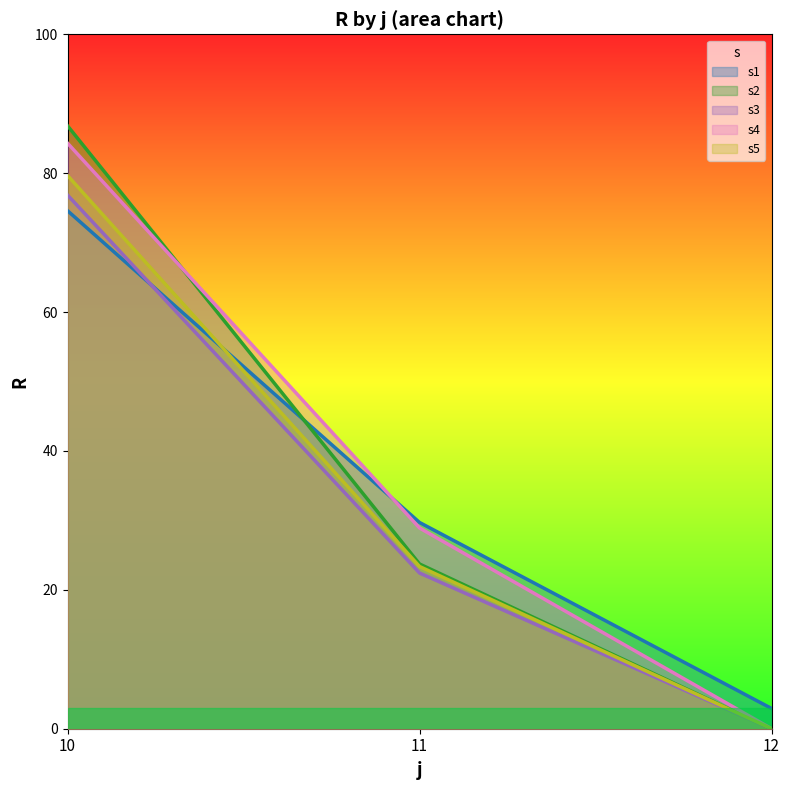

Rank the series at 12 from lowest to highest value.

s2, s3, s4, s5, s1